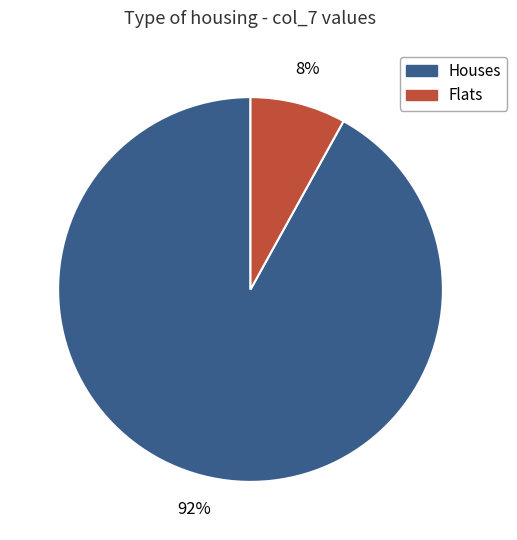

Does any single category account for the majority?

Yes